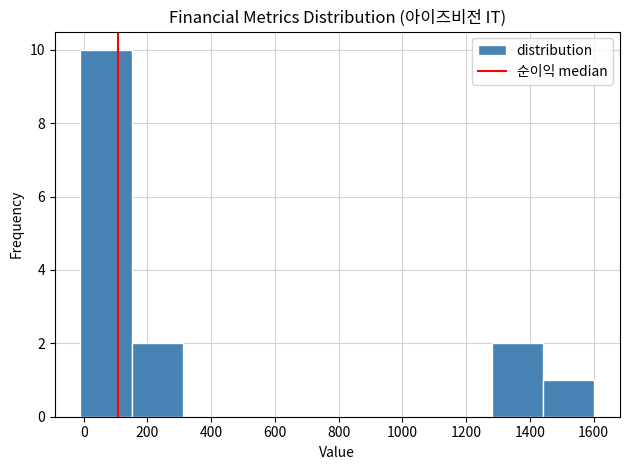

How tall is the bar that spans 1440 to 1600 on the x-axis? Neither the bar edges nor the heights are printed on the chart, so give them approximately, as read against the axes.

1